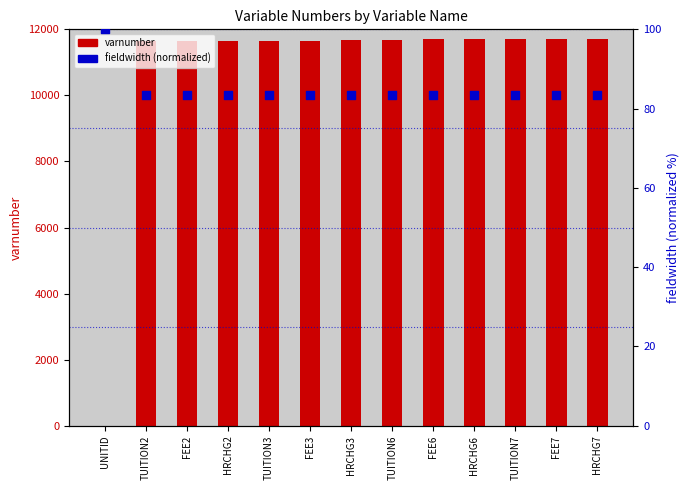

At how many categories does at least one series exceed 9792?

12